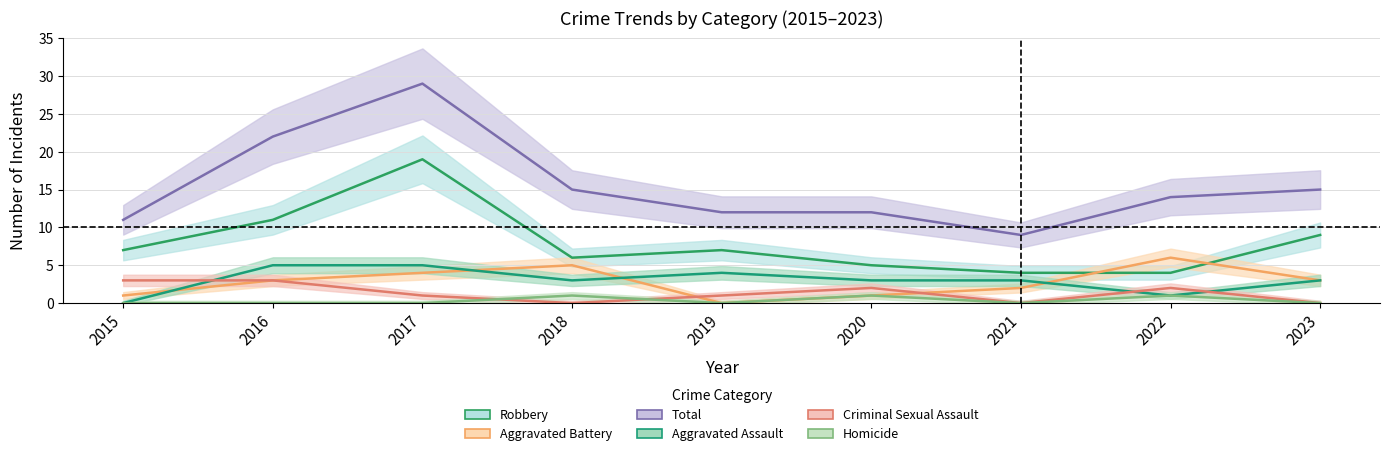

The value of Criminal Sexual Assault at 2023 is 2. True or false?

False